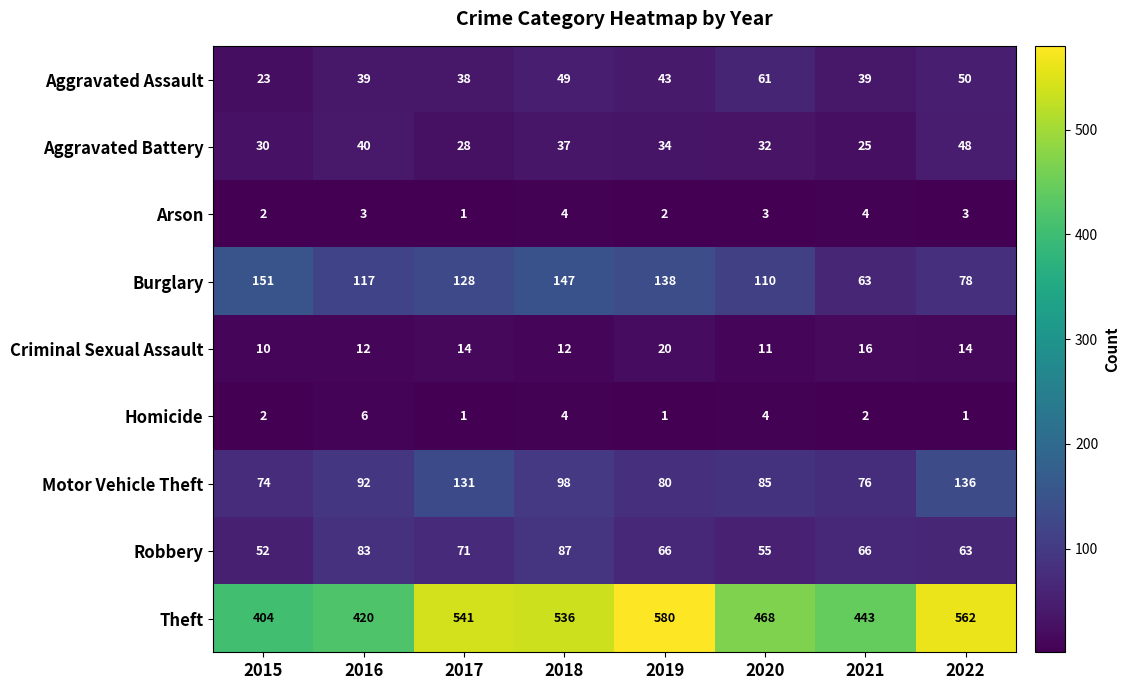

Where is Motor Vehicle Theft nearest to the value 105?

2018